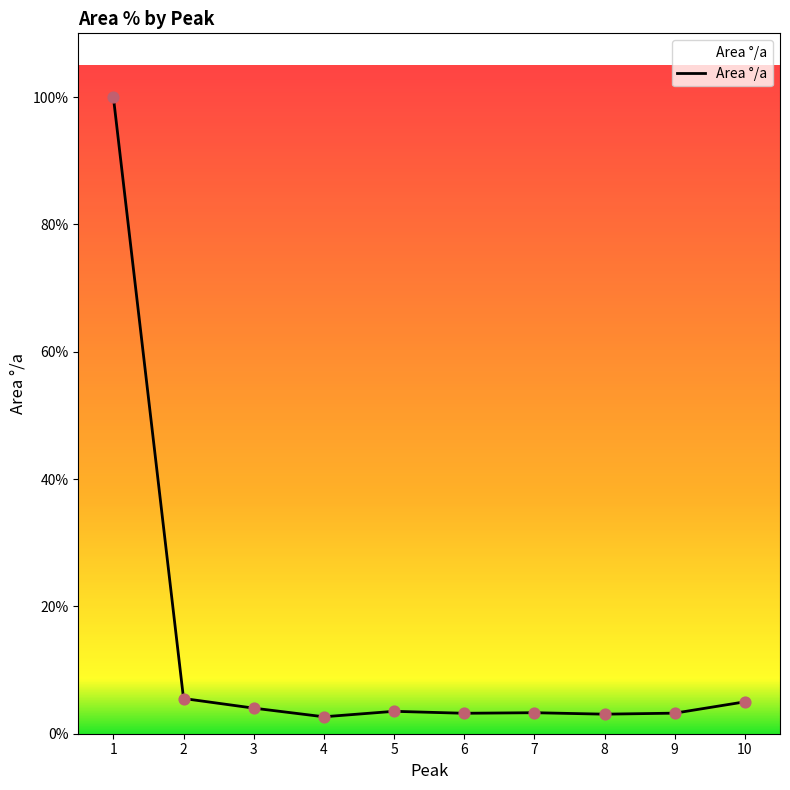

Which has a higher value, 10 or 5?

10